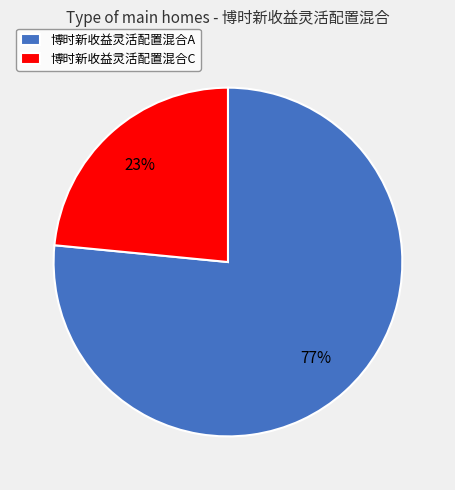

Approximately how many times larger is the value at 博时新收益灵活配置混合C compared to 博时新收益灵活配置混合A?

0.3